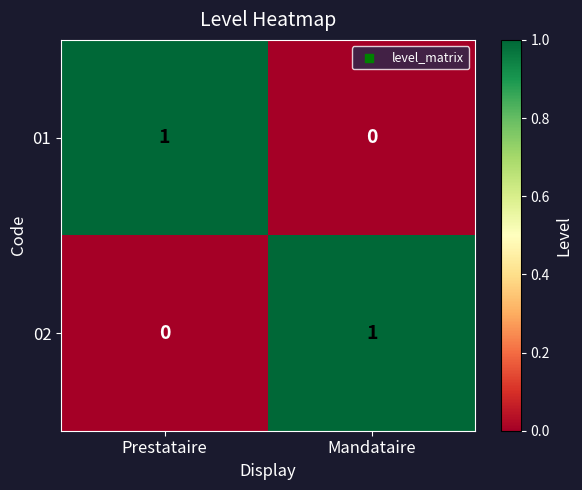

True or false: 01 has a value of -1 at Mandataire.

False